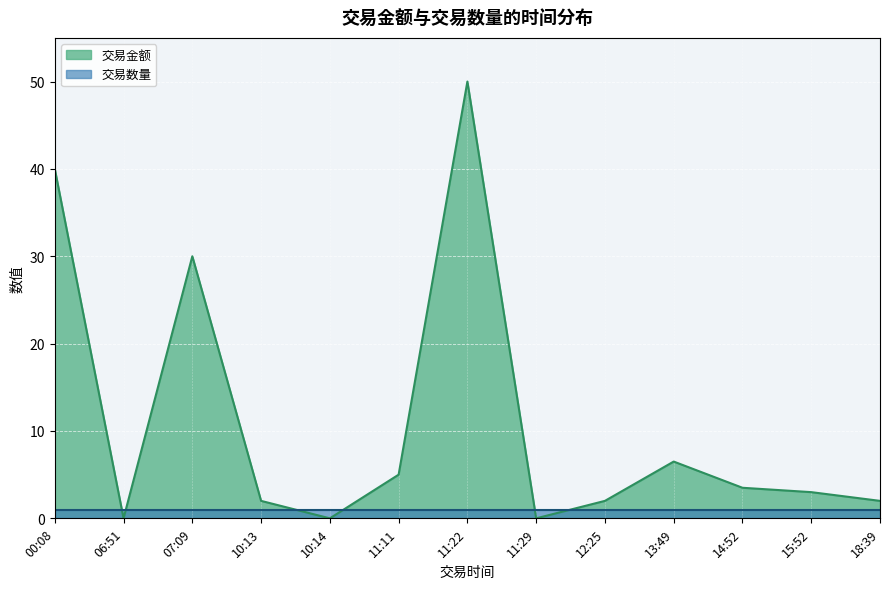

The value of 交易金额 at 12:25 is 2.0. True or false?

True